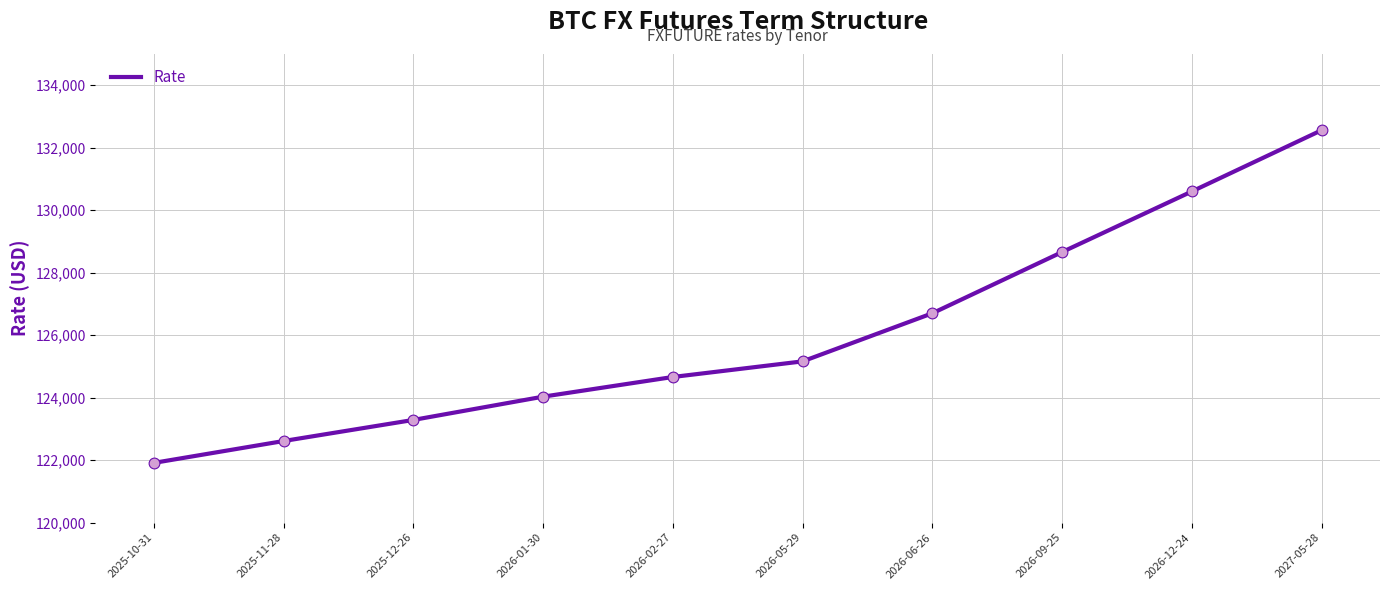

What is the ratio of the value at 2026-06-26 to the value at 2026-01-30?

1.0